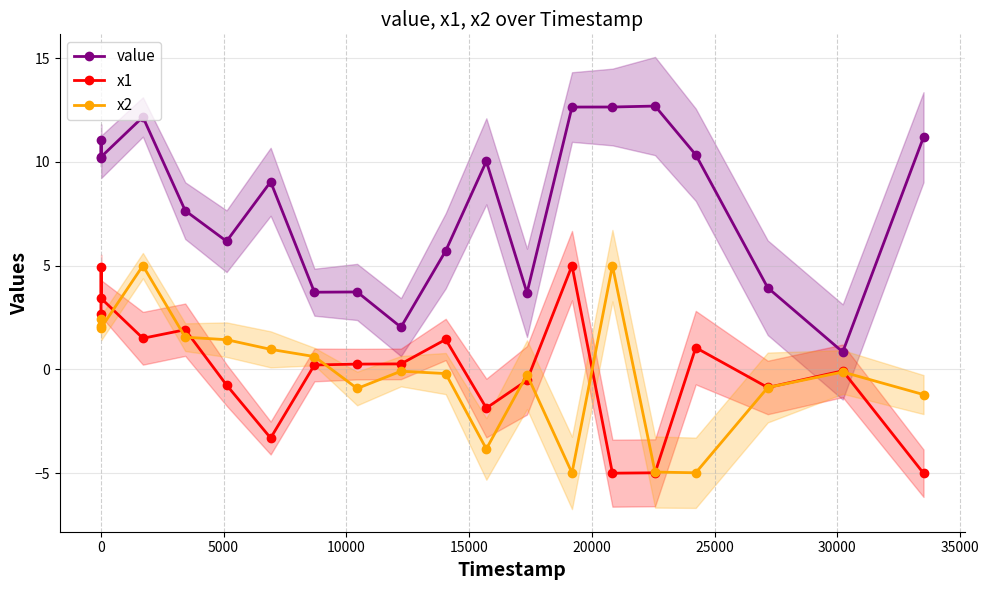

What is the maximum value for x2?

5.0